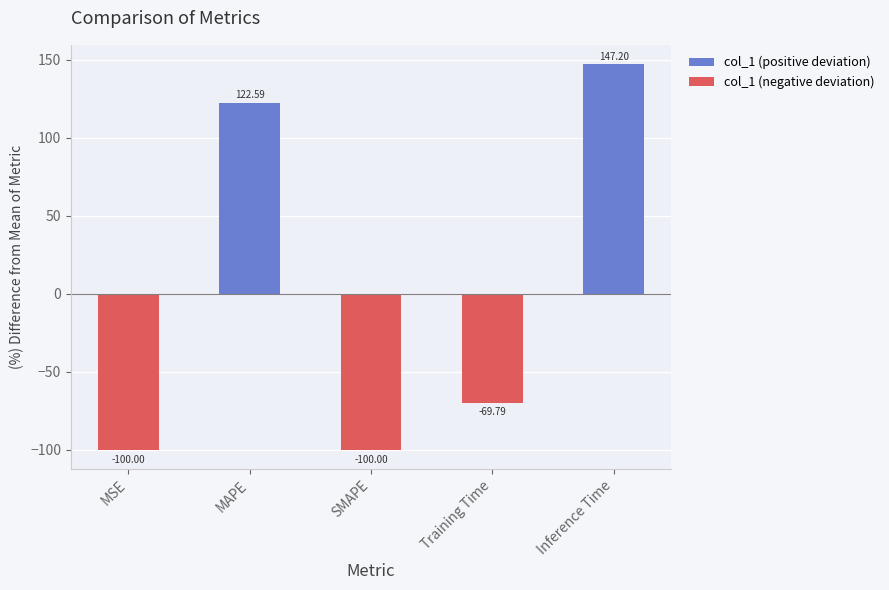

Reading right to left, extract all data points from this chart.

Inference Time=147.2	Training Time=-69.8	SMAPE=-100.0	MAPE=122.6	MSE=-100.0